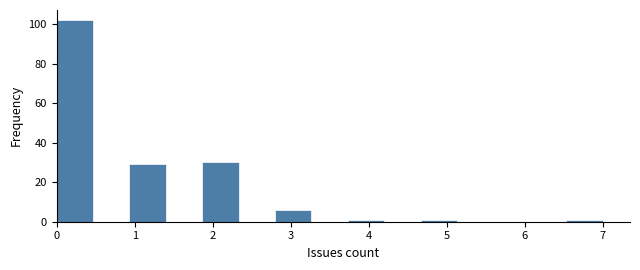

Reading left to right, list every bar in this chart as the range it spans on the x-axis followed by its height. Neither the bar edges nor the heights are printed on the chart, so give them approximately, as read against the axes.

0.0 to 0.5: 102
0.5 to 0.9: 0
0.9 to 1.4: 30
1.4 to 1.9: 0
1.9 to 2.3: 30
2.3 to 2.8: 0
2.8 to 3.3: 6
3.3 to 3.7: 0
3.7 to 4.2: under 2
4.2 to 4.7: 0
4.7 to 5.1: under 2
5.1 to 5.6: 0
5.6 to 6.1: 0
6.1 to 6.5: 0
6.5 to 7.0: under 2